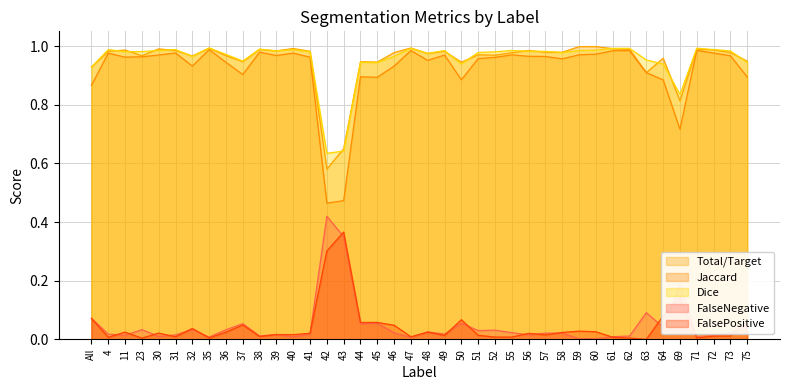

How many interior local valleys does the FalseNegative series have?

13